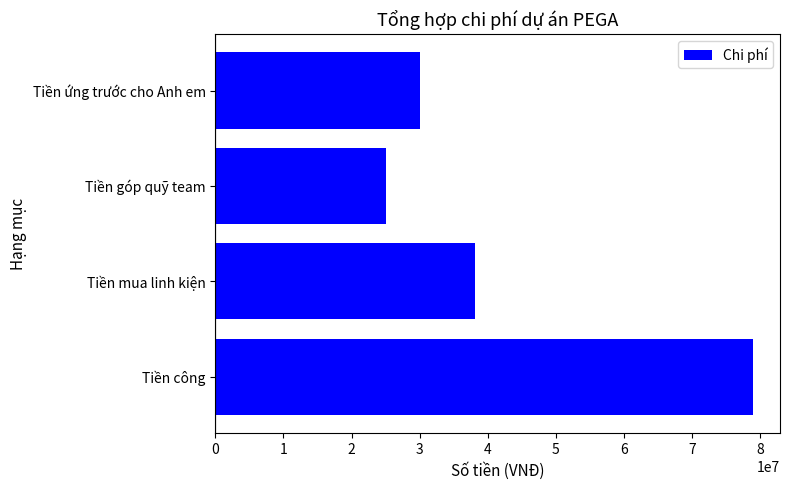

At which label is the value closest to 52000000?

Tiền mua linh kiện